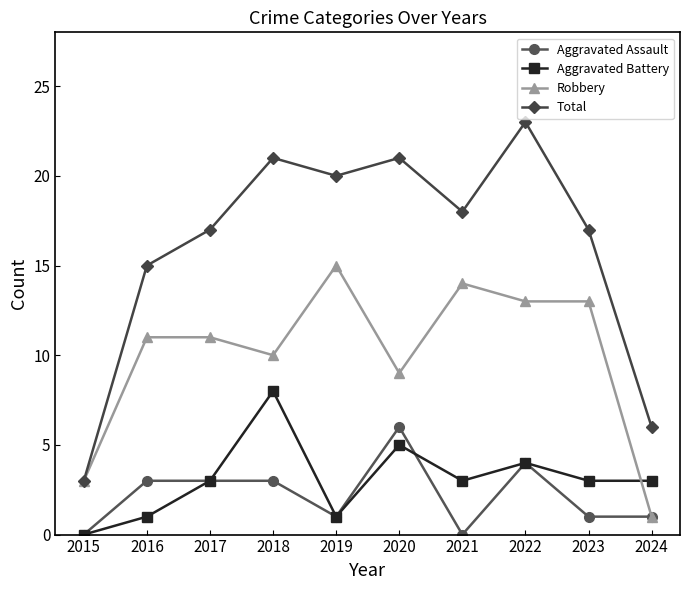

Rank the series by their maximum value, from highest to lowest.

Total, Robbery, Aggravated Battery, Aggravated Assault